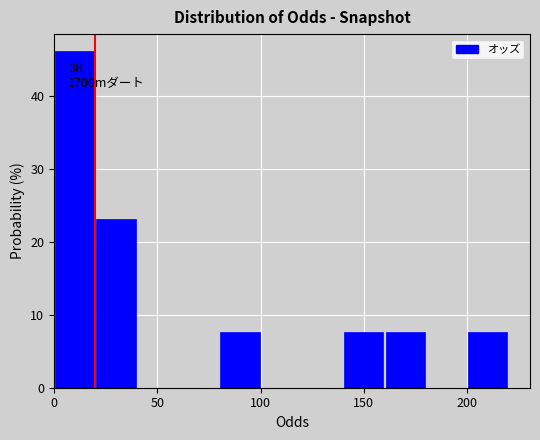

Which range on the x-axis has the tallest bar?

0 to 20